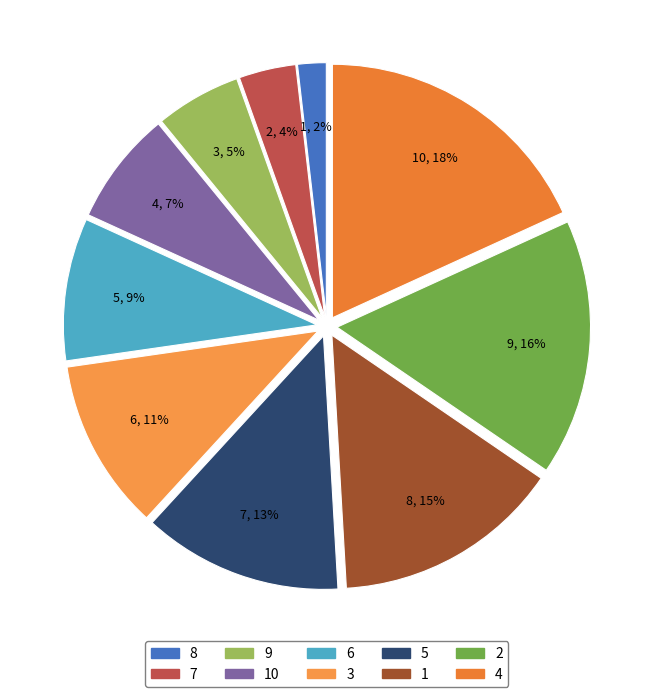

To the nearest percent, what is the difference between the largest and smallest slice percentages?

16%